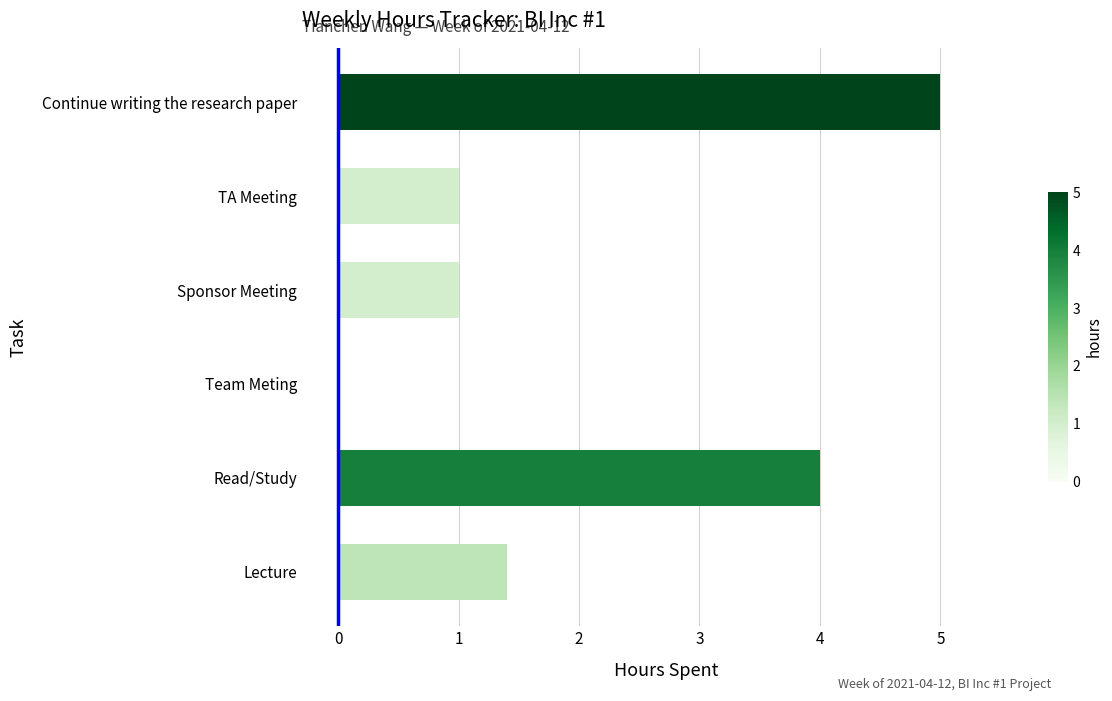

Which category has the highest value across all series?

Continue writing the research paper